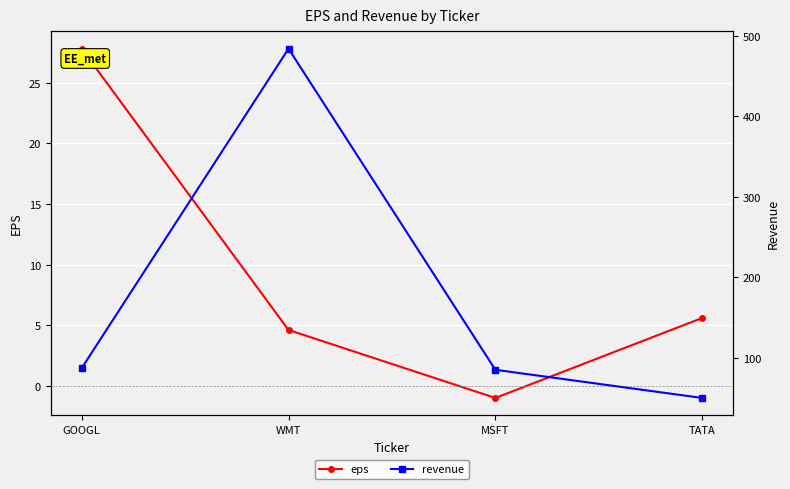

Which category has the highest value in the eps series?

GOOGL